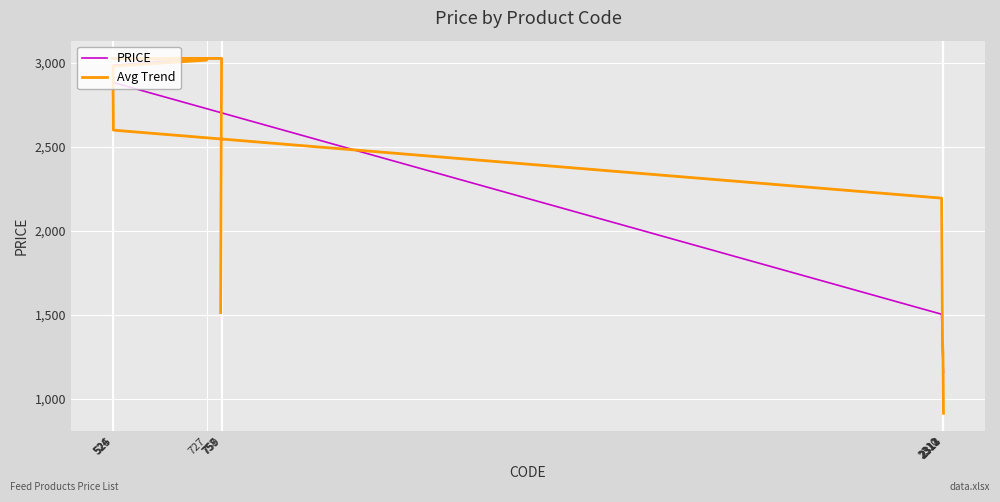

Reading left to right, what are all the values shown in this chart?

PRICE: 757=3027.5	758=3027.5	759=3027.5	524=3027.5	727=3027.5	525=2986.5	526=2883.5	2310=1503.8	2311=1407.2	2312=1282.8	2313=1214.5	2314=1158.2
Avg Trend: 757=1513.8	758=2270.6	759=3027.5	524=3027.5	727=3017.2	525=2981.2	526=2600.3	2310=2195.2	2311=1769.3	2312=1352.1	2313=1265.7	2314=913.9